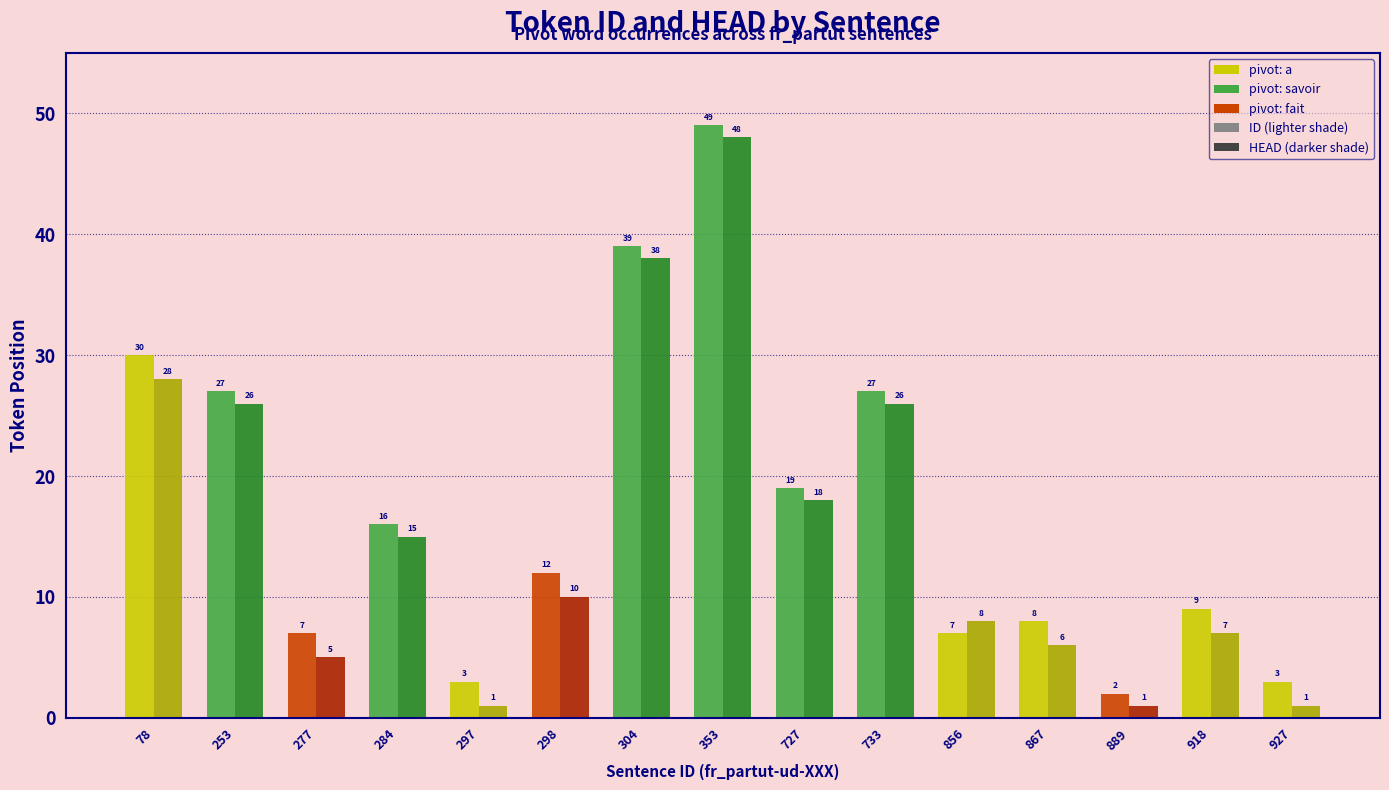

Which label corresponds to the largest value in the chart?

353